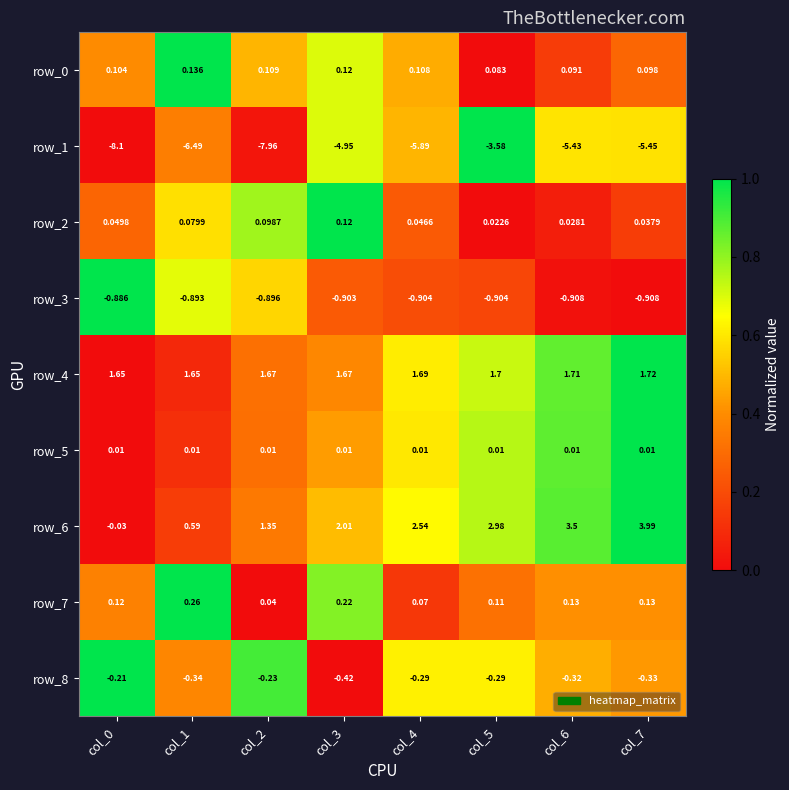

Is the value of row_0 at col_6 greater than the value of row_6 at col_0?

Yes